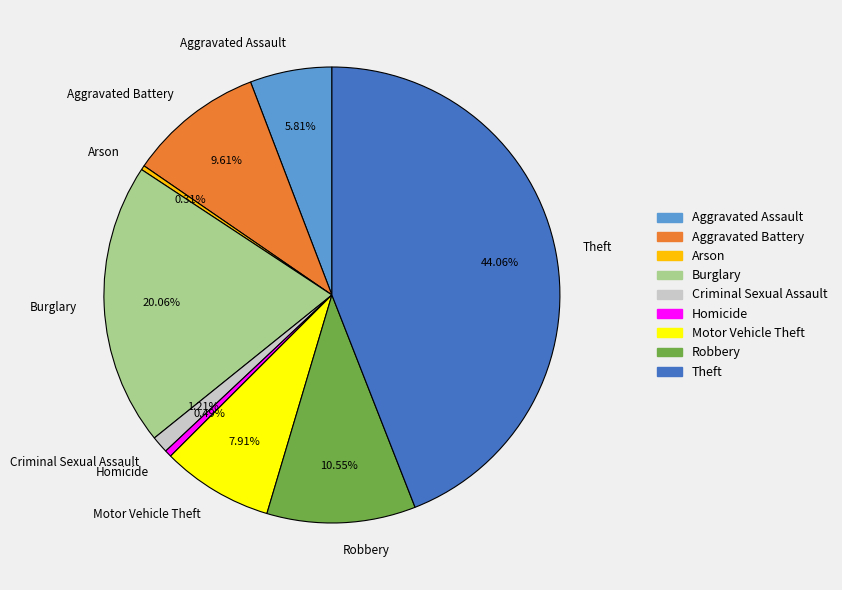

How many segments does this pie chart have?

9